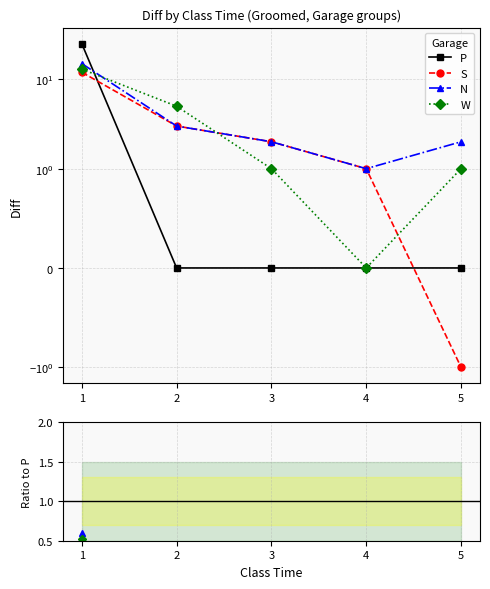

What is the maximum value for P?

25